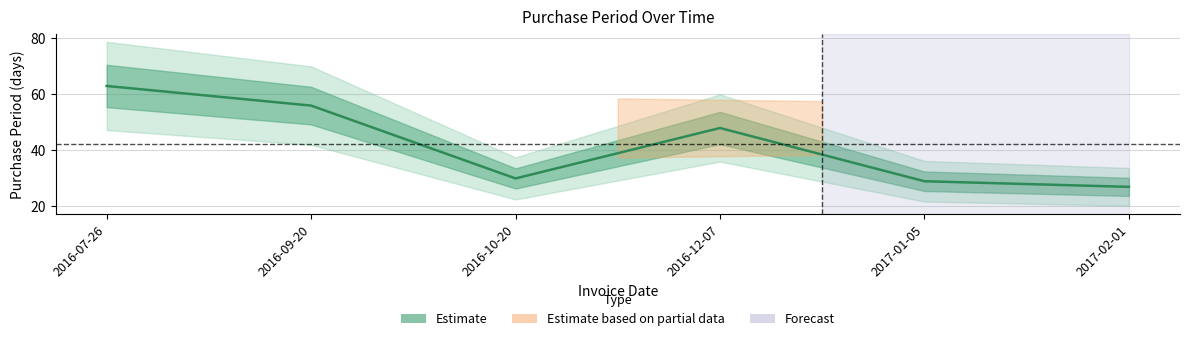

What is the sum of all values?

253